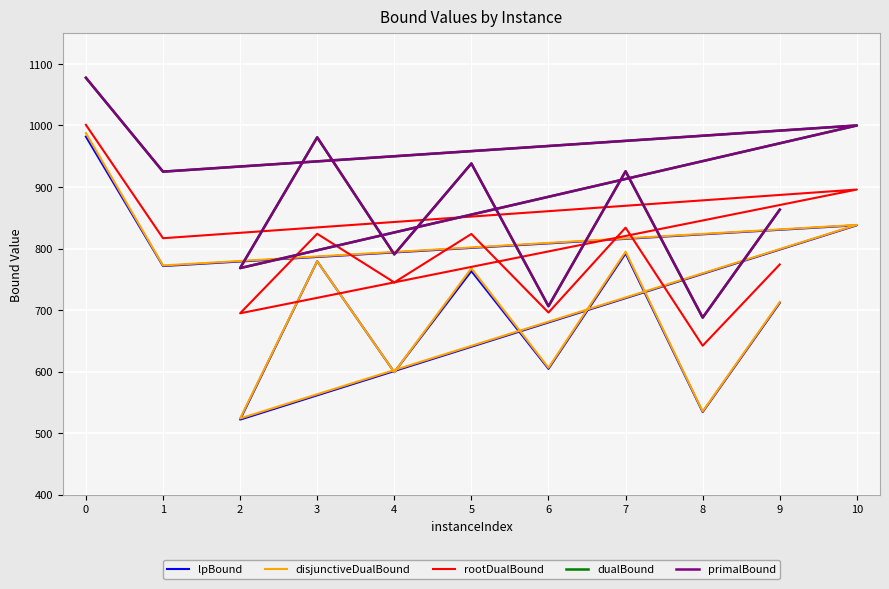

True or false: lpBound and primalBound intersect in this chart.

False